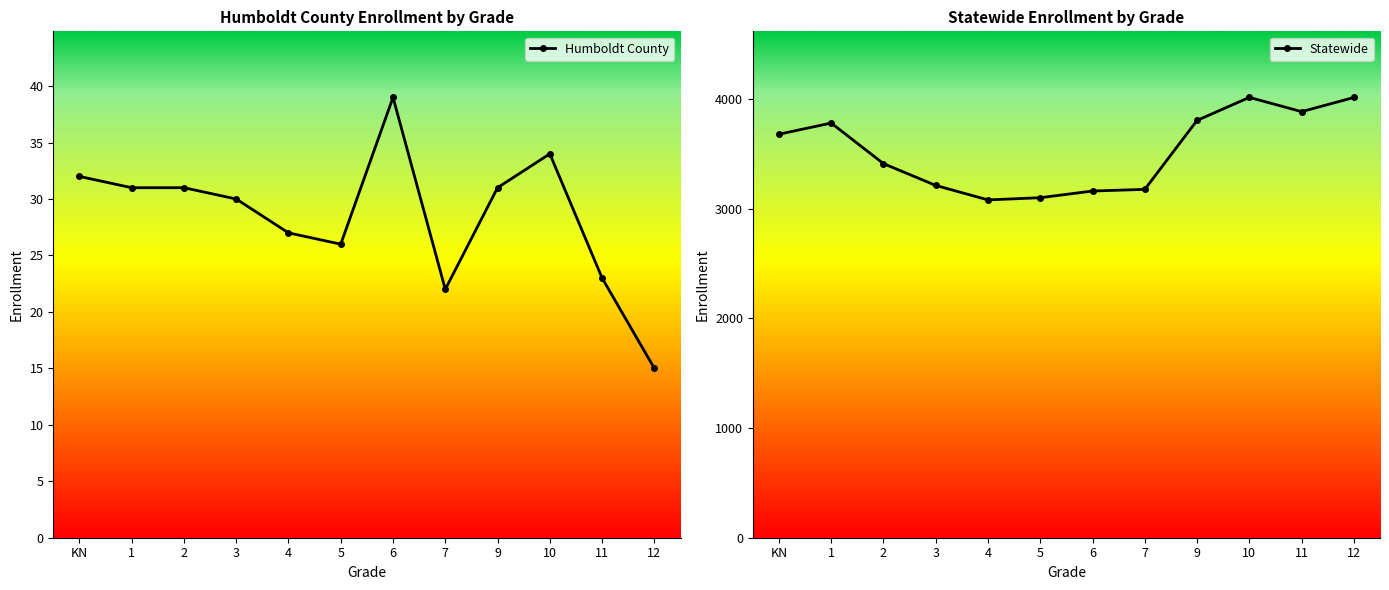

Which series has the largest total across all categories?

Statewide